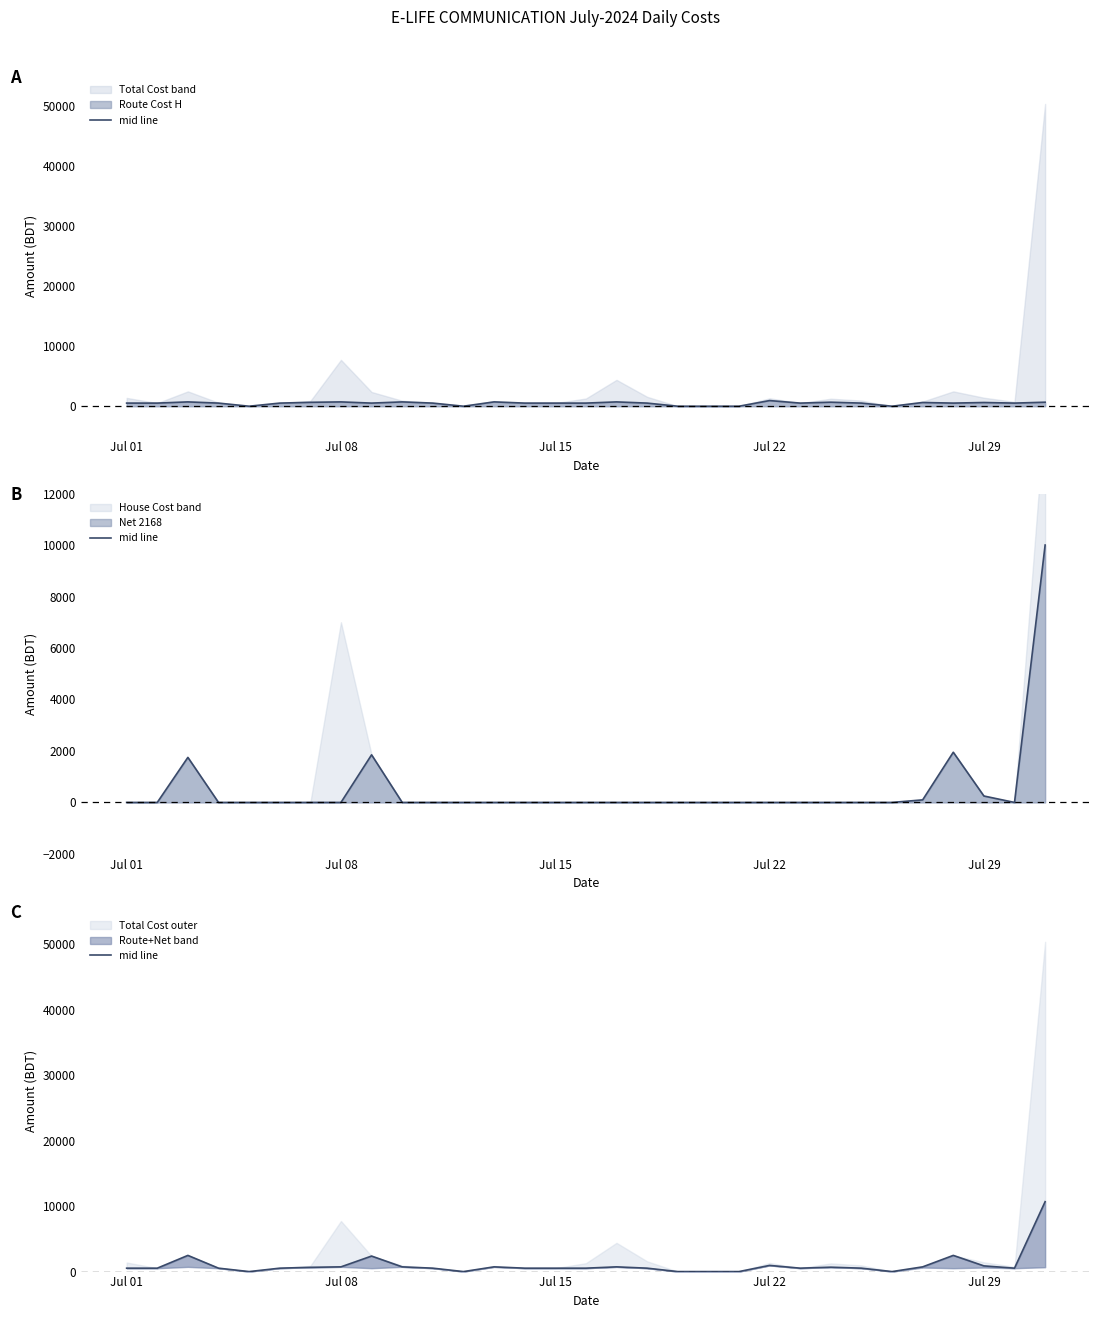

What is the sum of all values?

30950